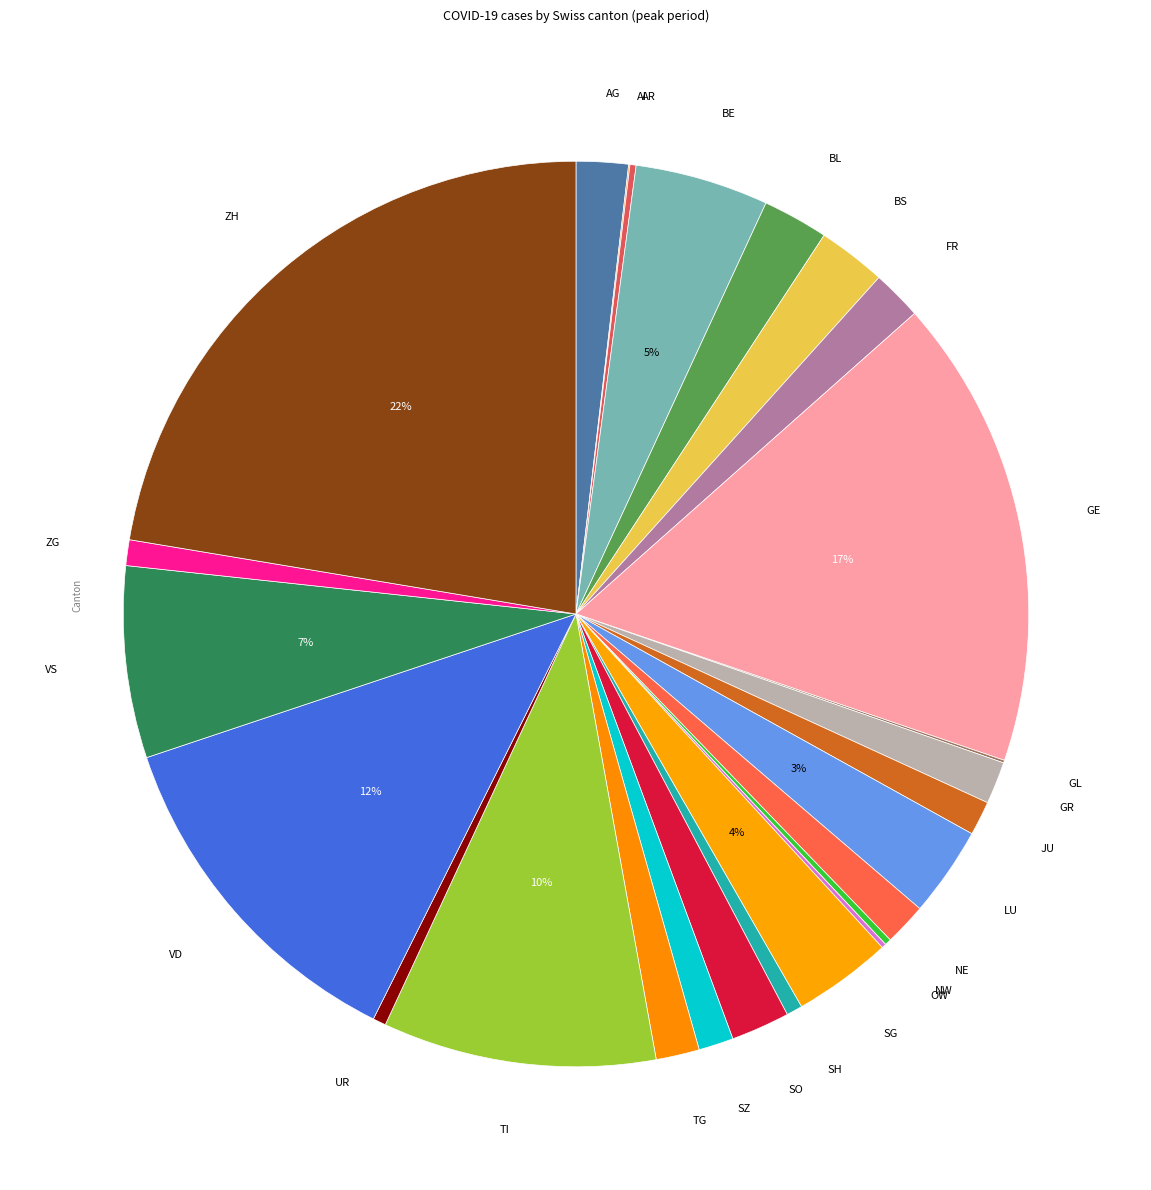

What percentage is the VS slice, to the nearest percent?

7%